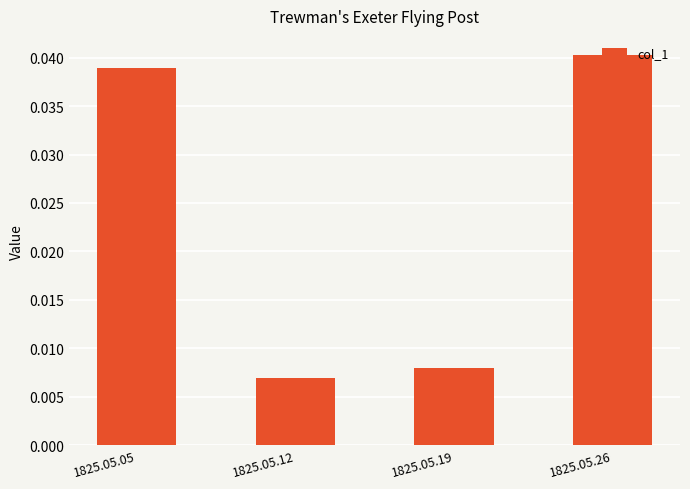

At which category does the chart reach its peak across all series?

1825.05.26